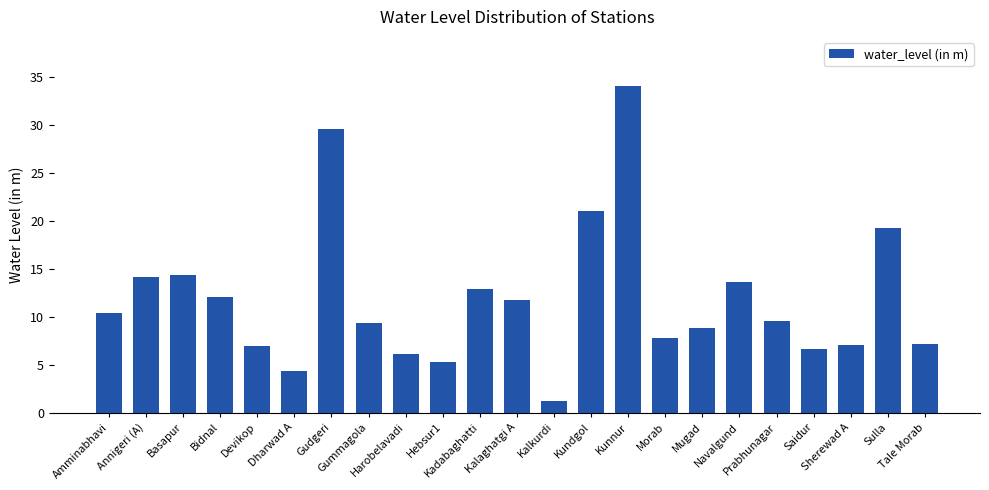

What is the label of the 13th bar from the left?

Kalkurdi